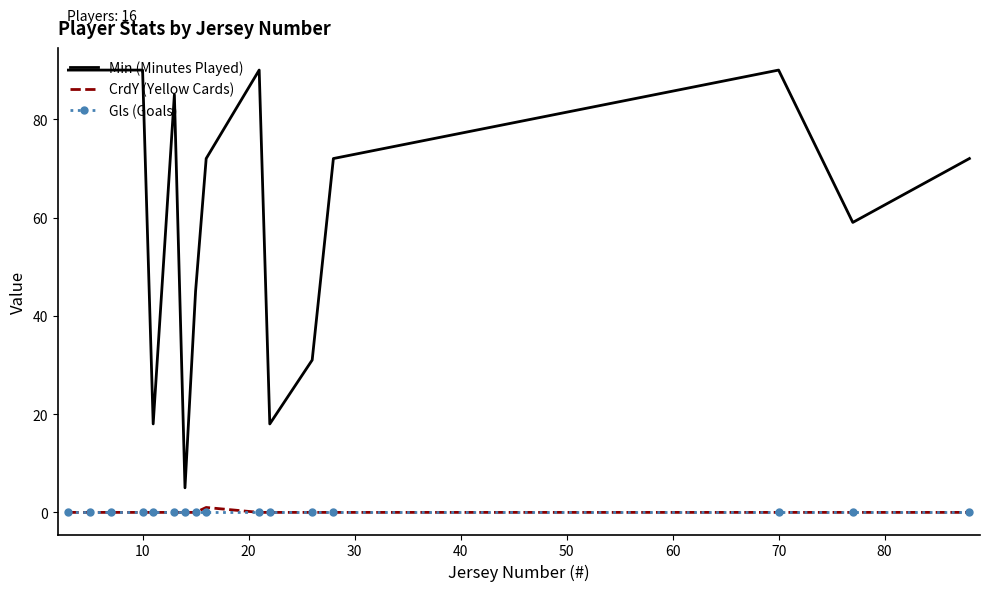

True or false: CrdY (Yellow Cards) and Min (Minutes Played) intersect in this chart.

False